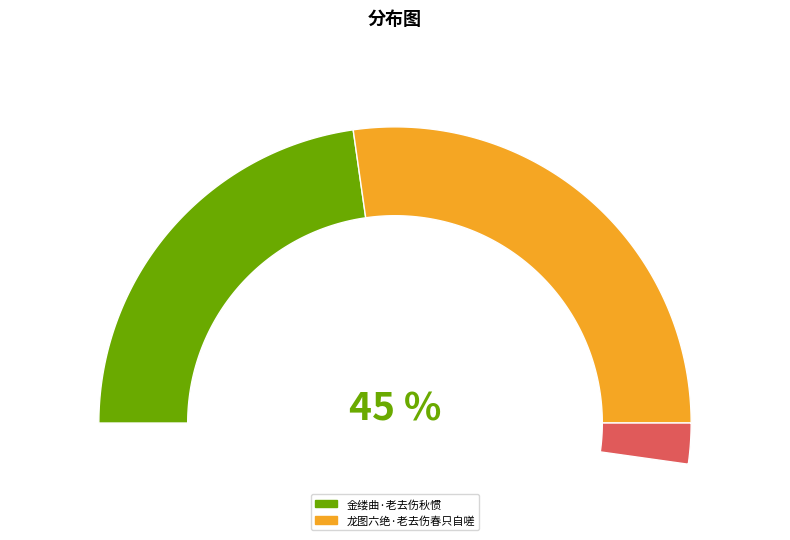

Which has a higher value, 龙图六绝·老去伤春只自嗟 or 金缕曲·老去伤秋惯?

龙图六绝·老去伤春只自嗟